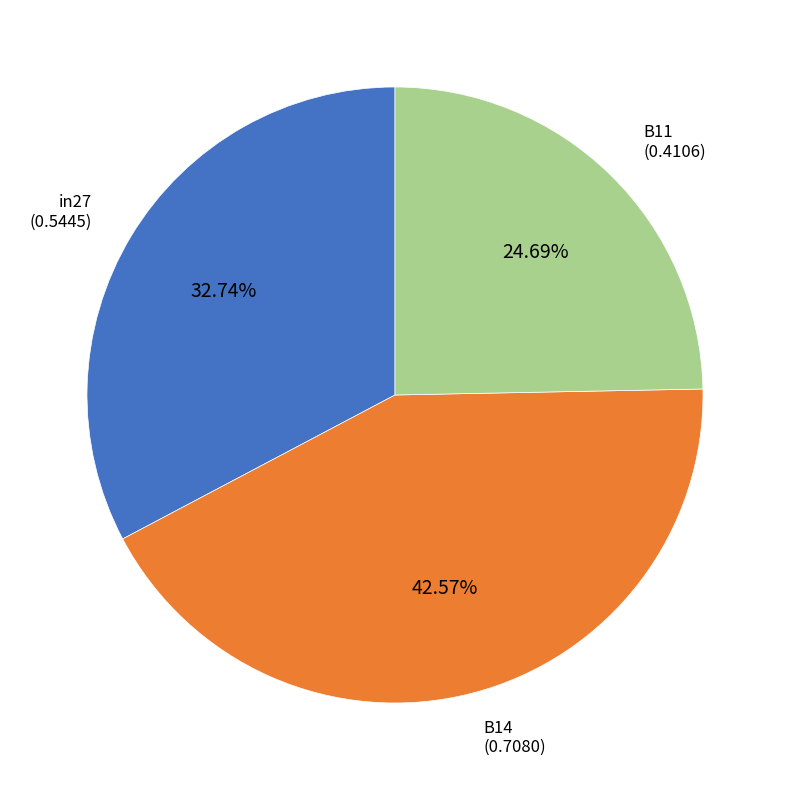

True or false: B14 accounts for 43% of the total.

True